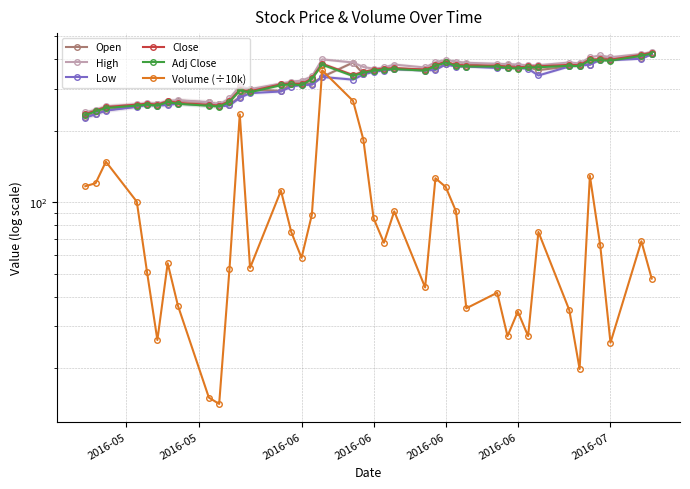

How many lines are shown in the chart?

6